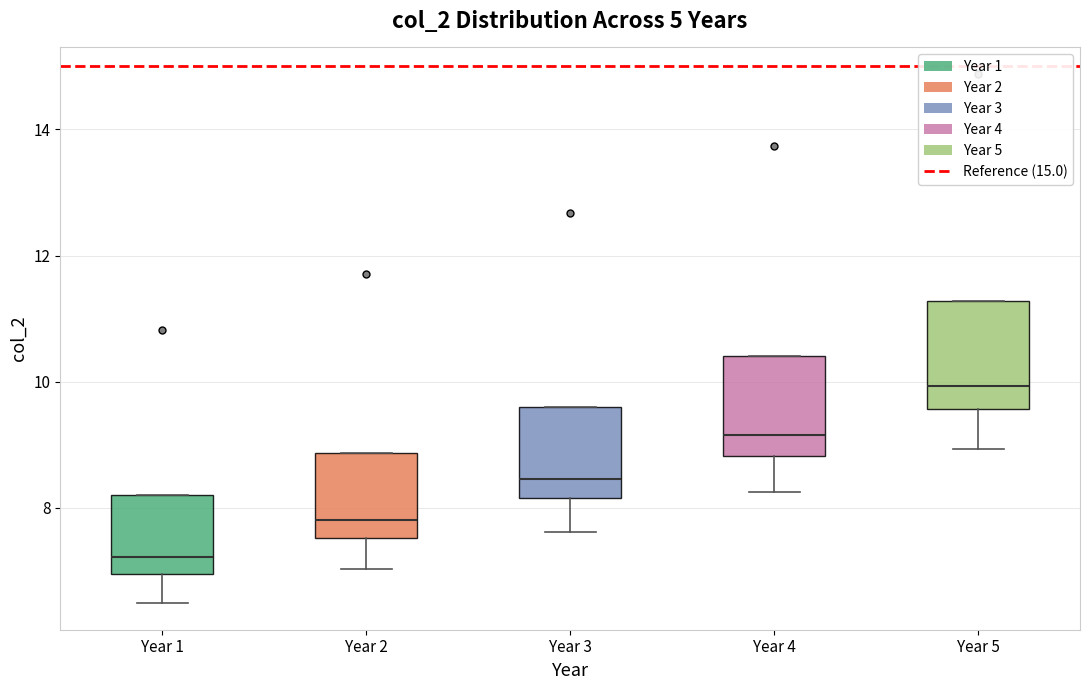

Which box has the highest median line?

Year 5